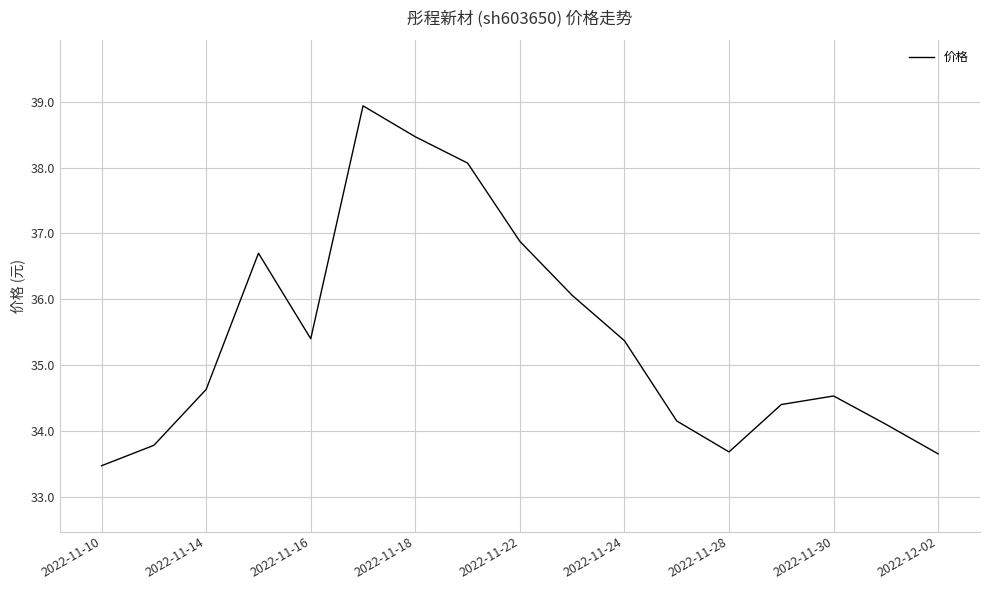

What is the greatest value displayed?

38.9